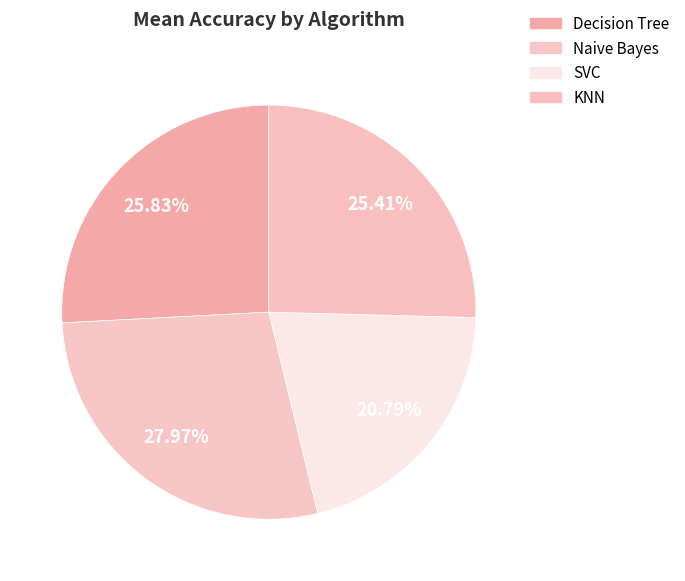

The KNN slice represents 31% of the pie. True or false?

False